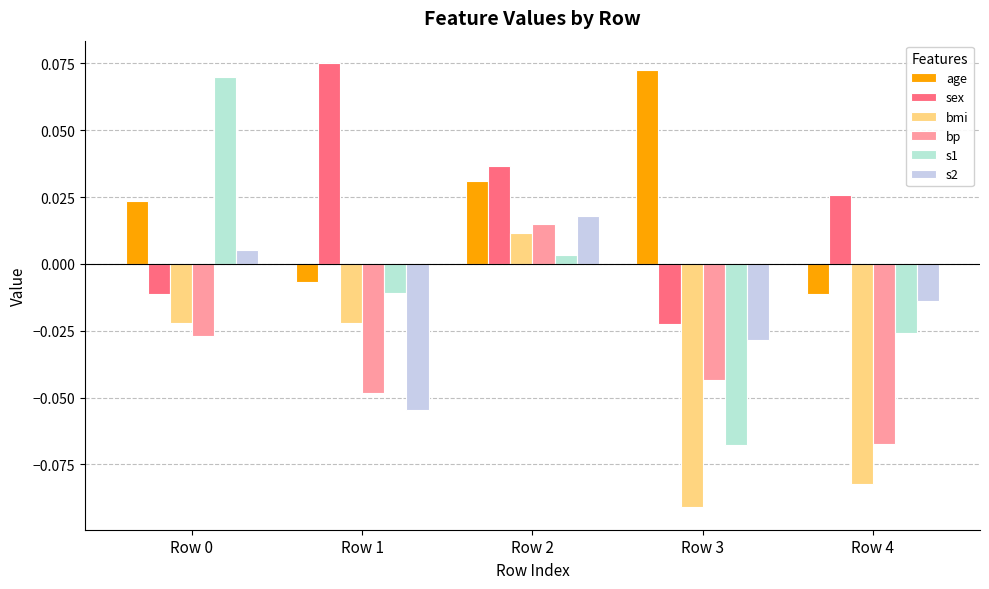

Reading left to right, transcribe all the data shown in this chart.

age: 0.0	-0.0	0.0	0.1	-0.0
sex: -0.0	0.1	0.0	-0.0	0.0
bmi: -0.0	-0.0	0.0	-0.1	-0.1
bp: -0.0	-0.0	0.0	-0.0	-0.1
s1: 0.1	-0.0	0.0	-0.1	-0.0
s2: 0.0	-0.1	0.0	-0.0	-0.0